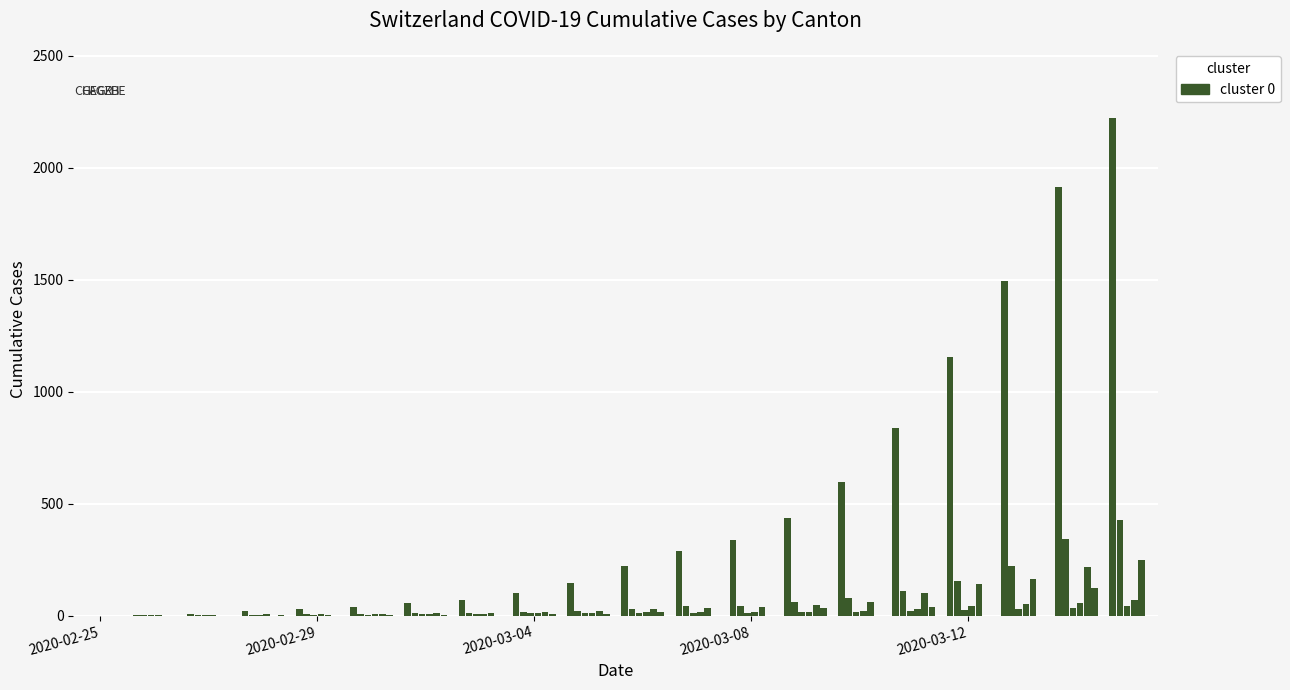

How many data points does each series have?

20